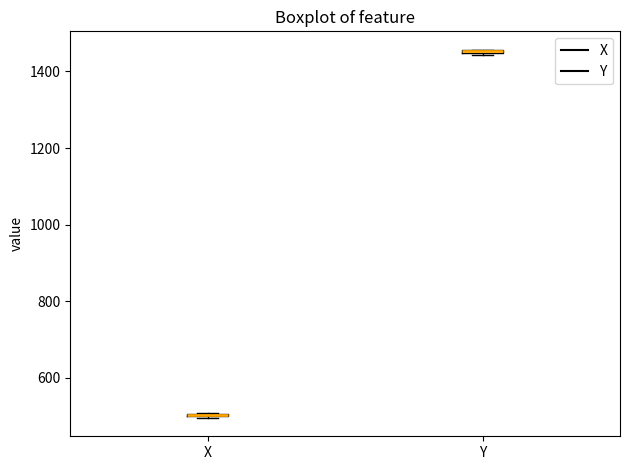

Where is the upper edge of the box for Y on the y-axis? The values are not printed on the chart, so give them approximately, as read against the axis.

1460